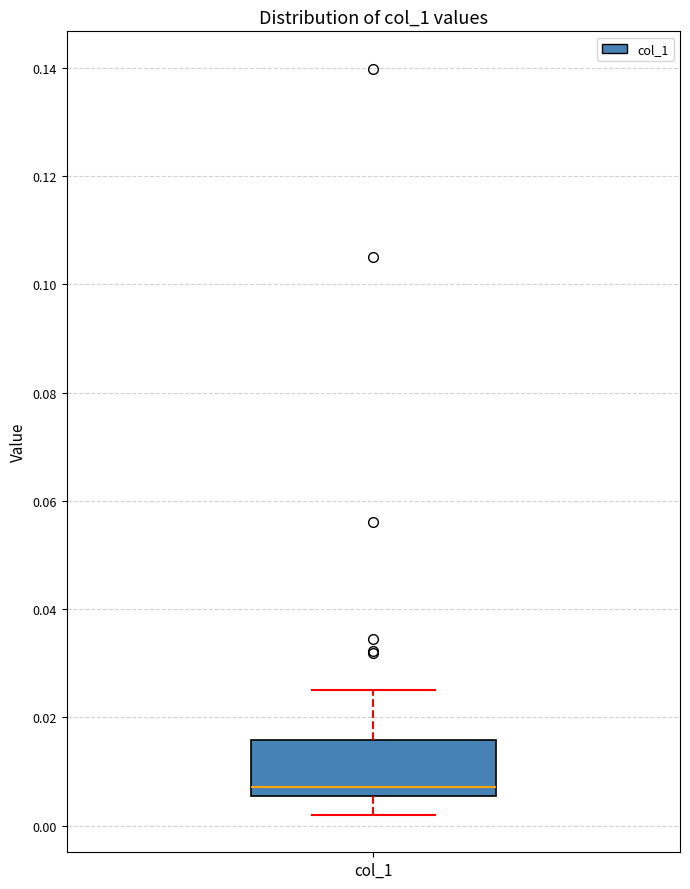

Where is the upper edge of the box for col_1 on the y-axis? The values are not printed on the chart, so give them approximately, as read against the axis.

0.016